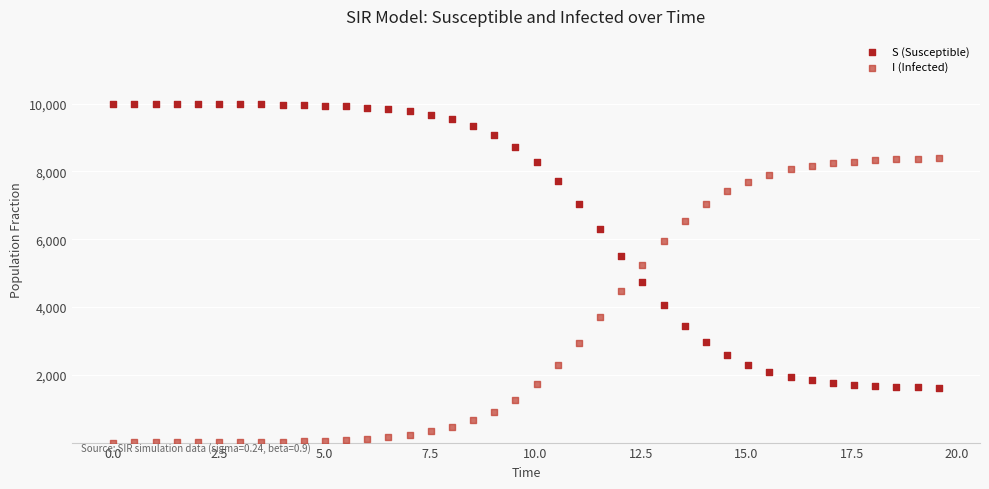

Which series reaches the minimum Y coordinate?

I (Infected)